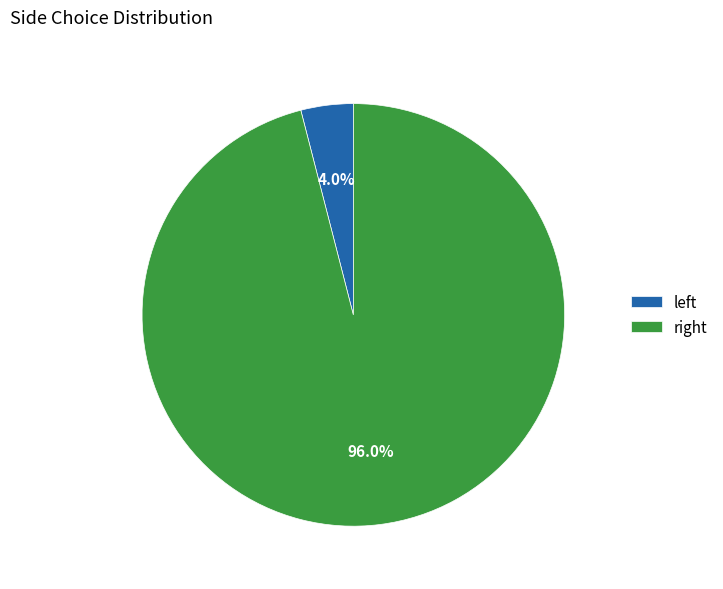

Which slice is the largest?

right